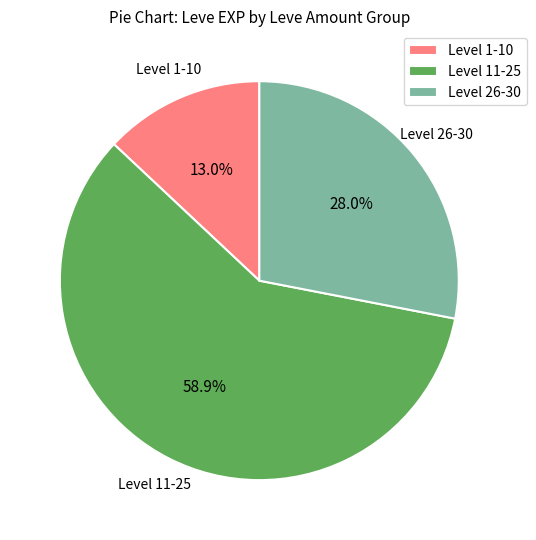

Approximately how many times larger is the value at Level 11-25 compared to Level 26-30?

2.1